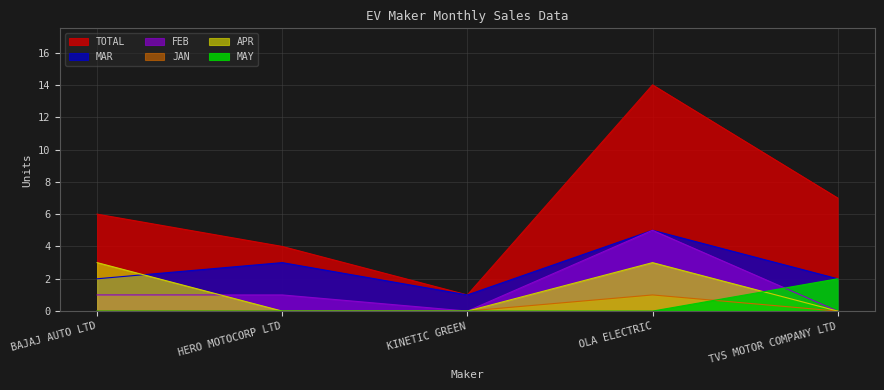

Does the chart display data point markers on the line(s)?

No